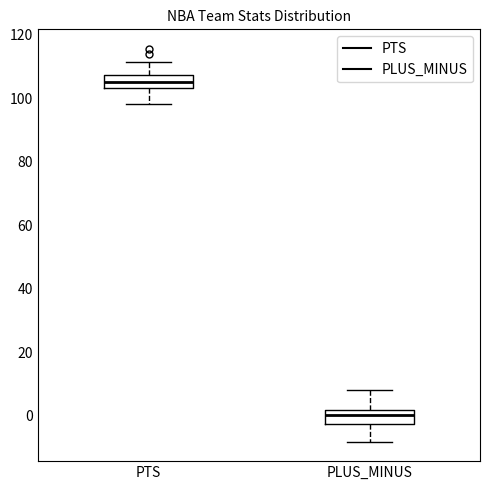

Reading left to right, read every box against the y-axis: the position of its median line, the range the box covers, and the ends of its whiskers. The values are not printed on the chart, so give them approximately, as read against the axis.

PTS: median 106, box 104 to 108, whiskers 98 to 112
PLUS_MINUS: median 0, box -2 to 2, whiskers -8 to 8